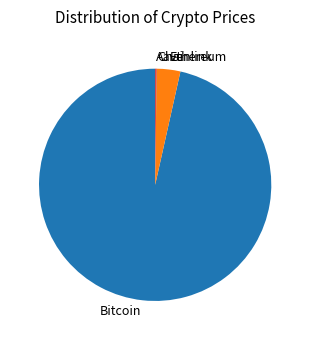

Which category accounts for the majority?

Bitcoin